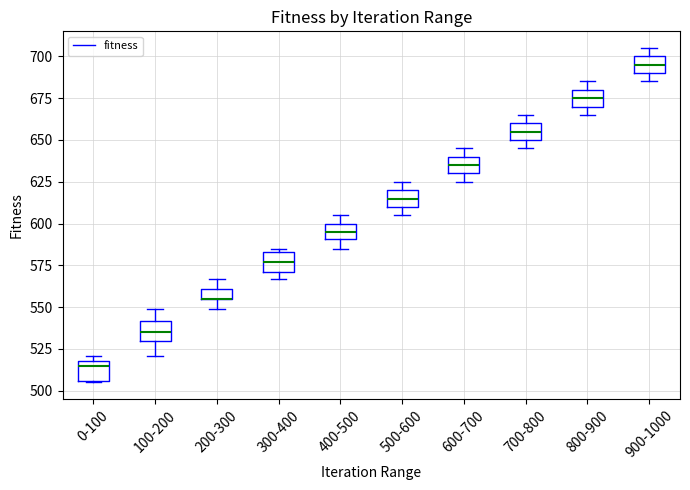

Where is the upper edge of the box for 700-800 on the y-axis? The values are not printed on the chart, so give them approximately, as read against the axis.

660